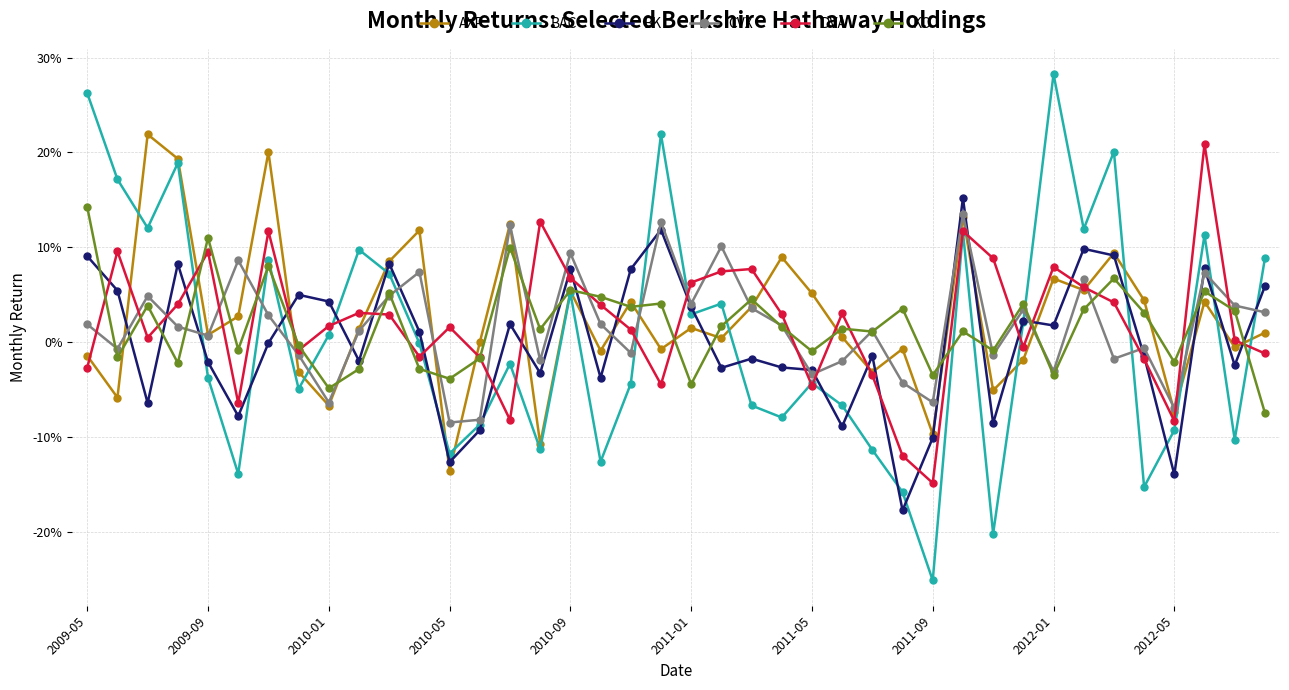

What are all the series names shown in the legend?

AXP, BAC, BK, CVX, DVA, KO